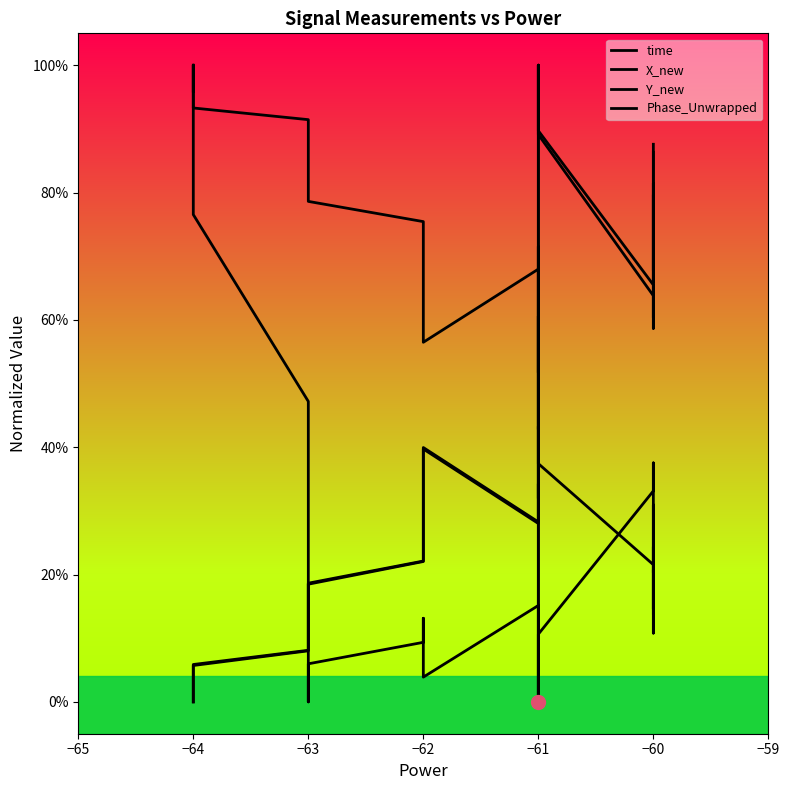

What is the highest value of the Y_new series?

1.0